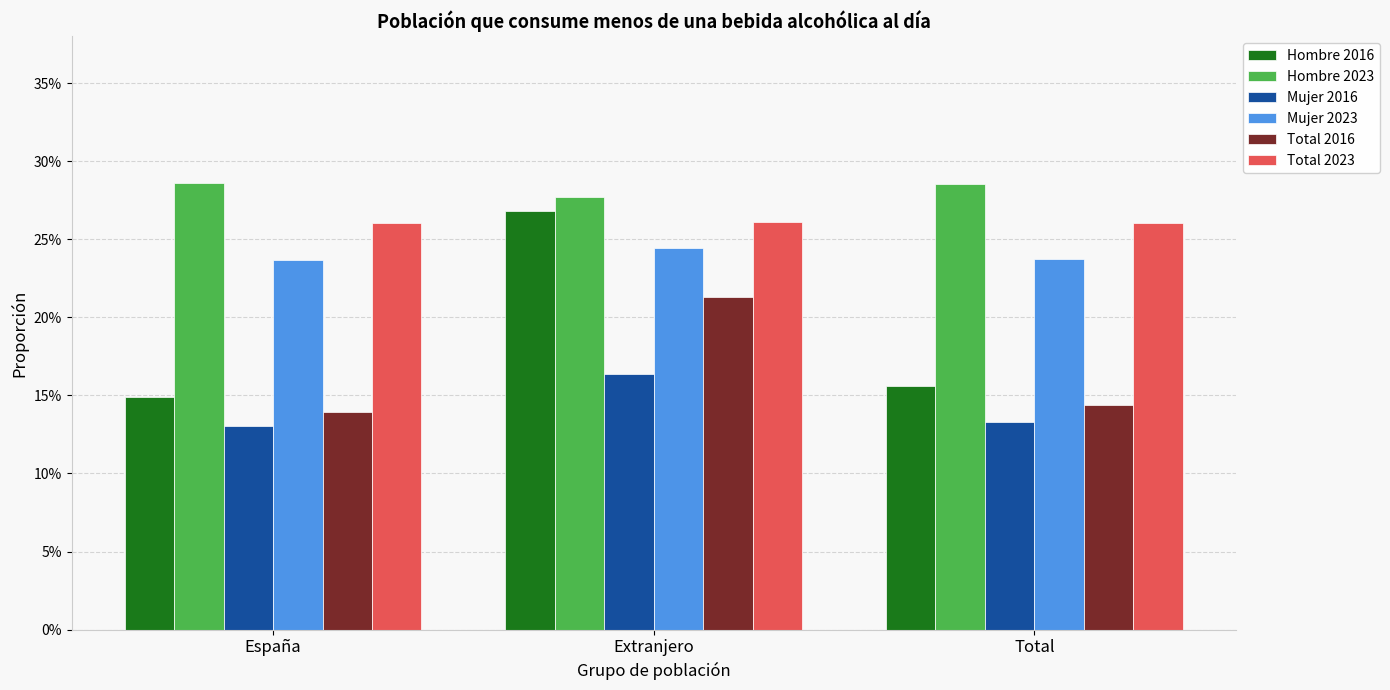

What are all the series names shown in the legend?

Hombre 2016, Hombre 2023, Mujer 2016, Mujer 2023, Total 2016, Total 2023